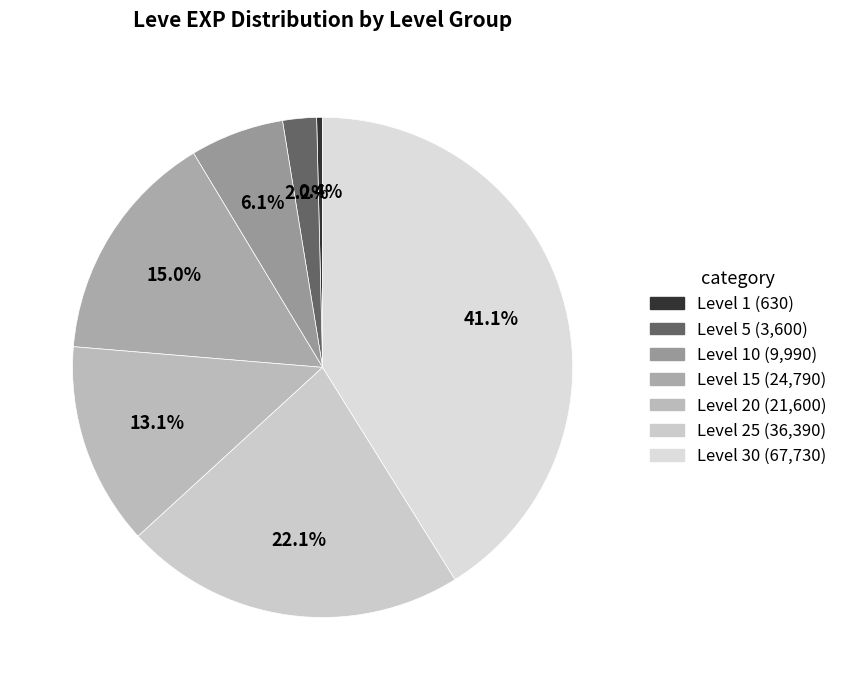

To the nearest percent, what is the average slice percentage?

14%